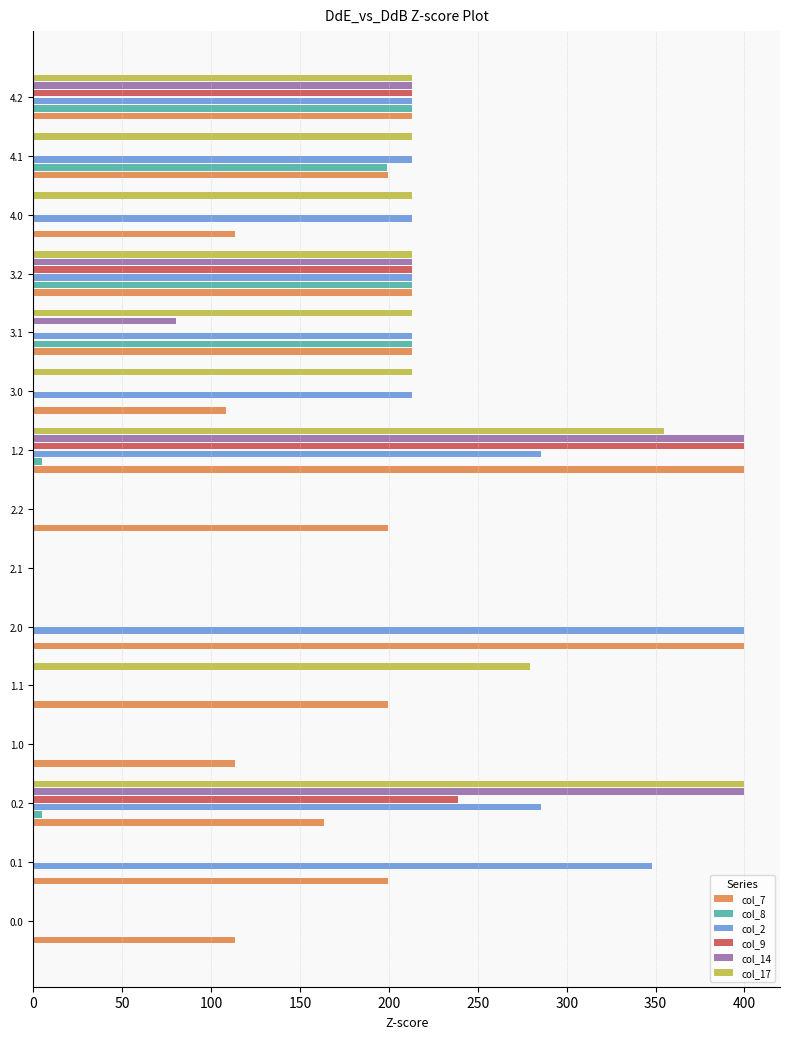

At which category is the sum across all series the highest?

1.2